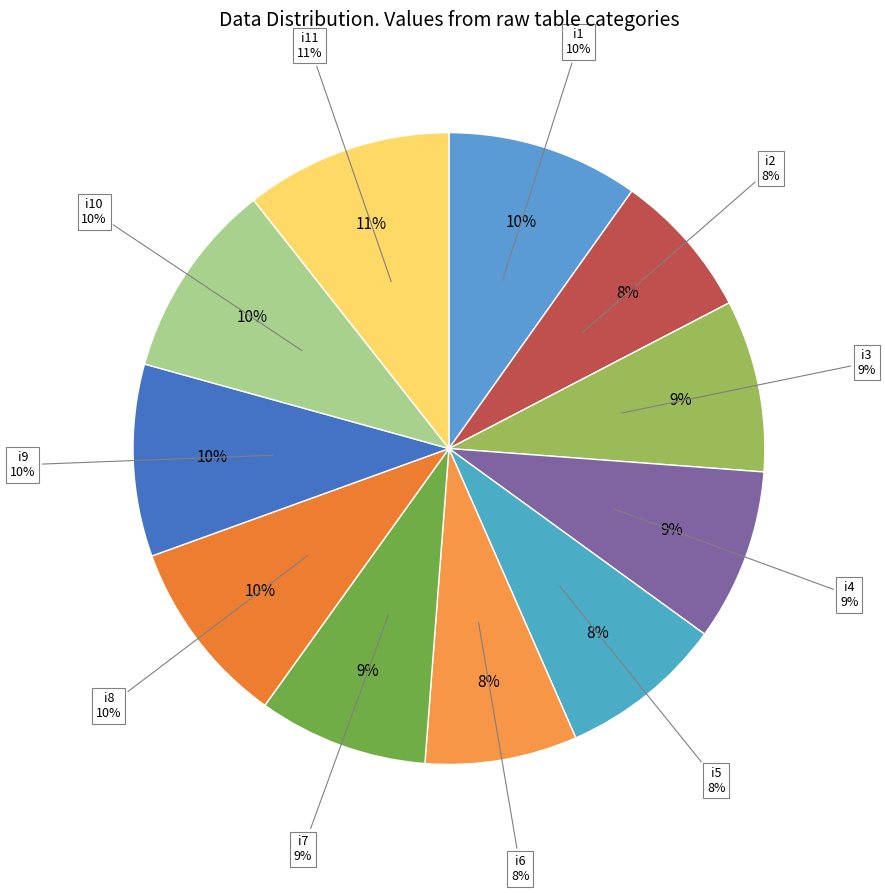

Between i3 and i4, which is larger?

i3